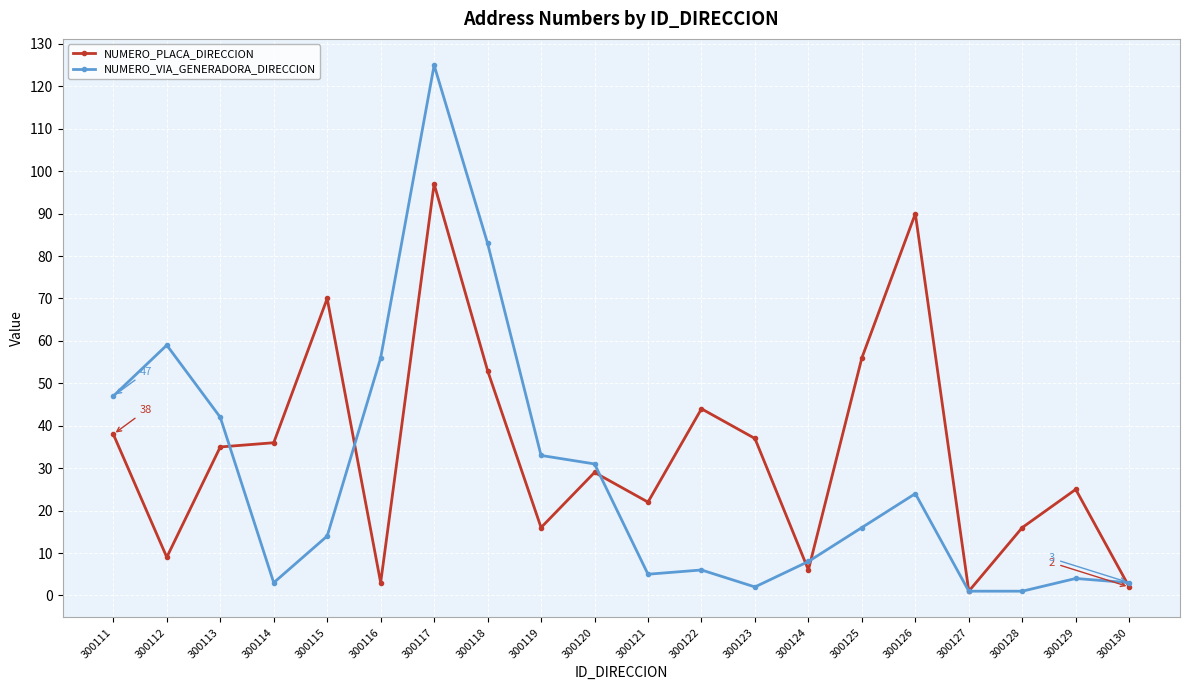

What is the sum of the NUMERO_PLACA_DIRECCION values at 300113 and 300129?

60